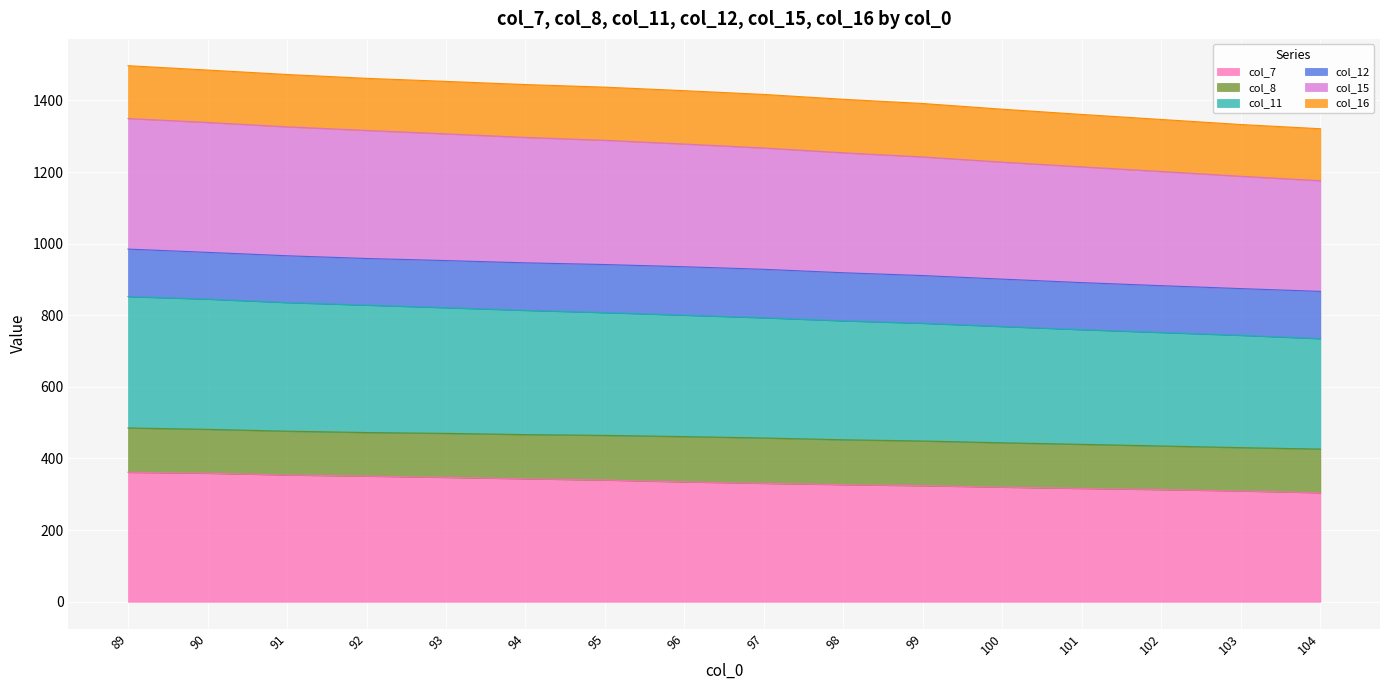

True or false: col_7 has a value of 304.4 at 104.

True